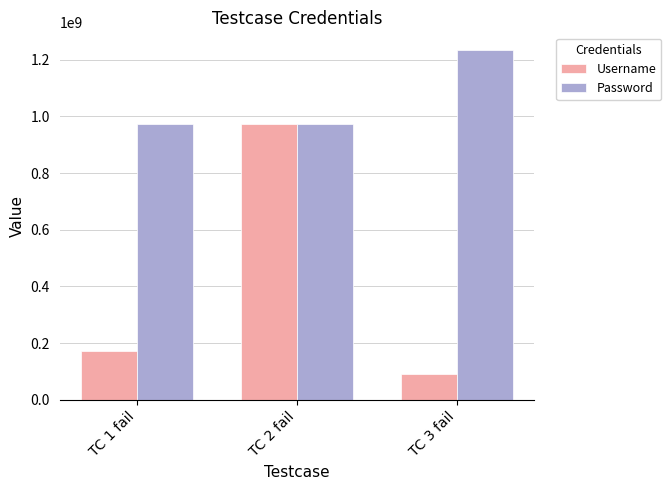

At how many categories does at least one series exceed 558038098?

3